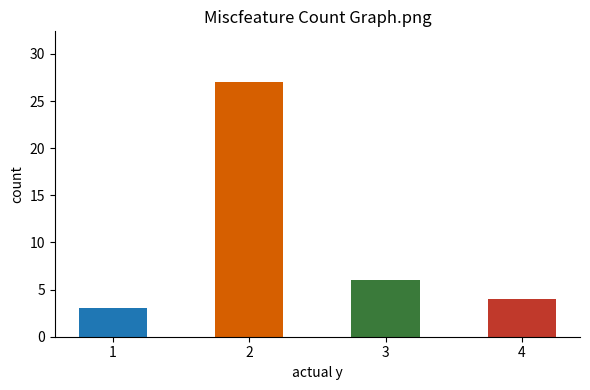

List the labels in order of value, smallest first.

1, 4, 3, 2